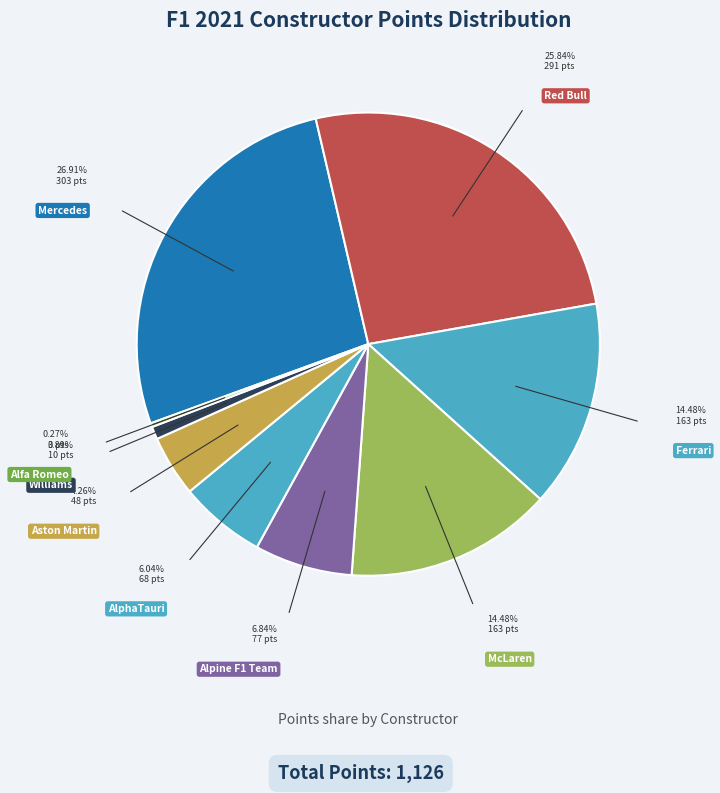

Do Williams and Mercedes together represent more than half of the pie?

No